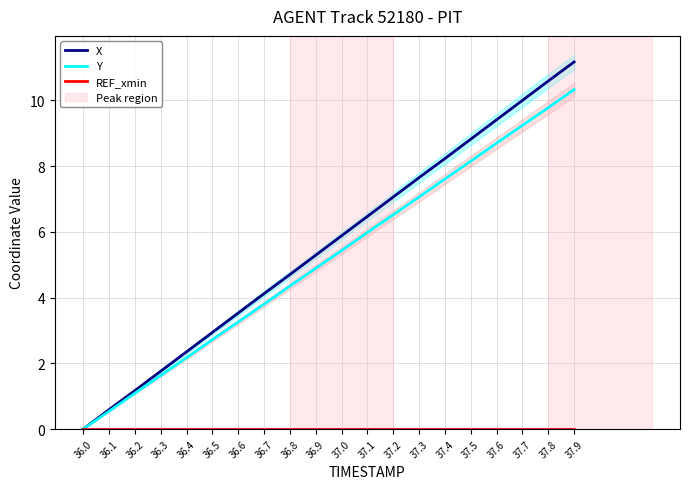

List the series in order of their peak value, highest first.

X, Y, REF_xmin